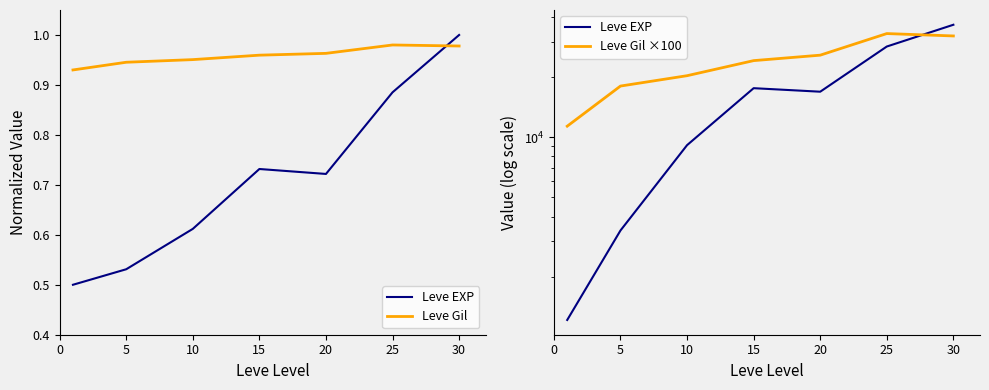

What is the average value of the Leve Gil ×100 series?

23498.8